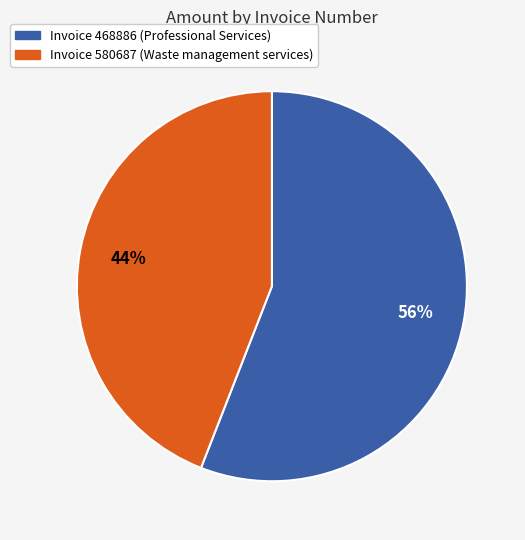

To the nearest percent, what is the difference between the largest and smallest slice percentages?

12%